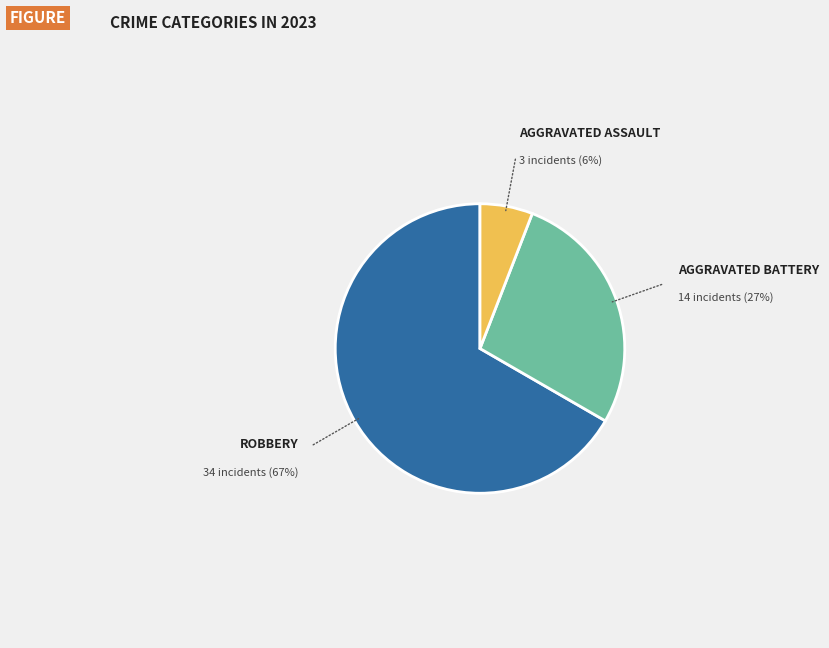

To the nearest percent, what is the difference between the largest and smallest slice percentages?

61%